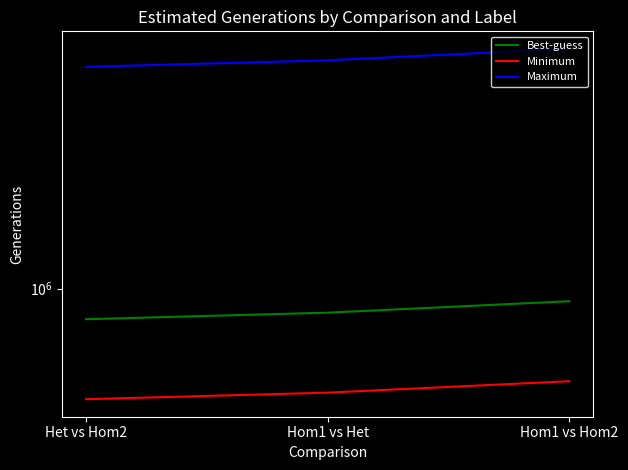

How many lines are shown in the chart?

3